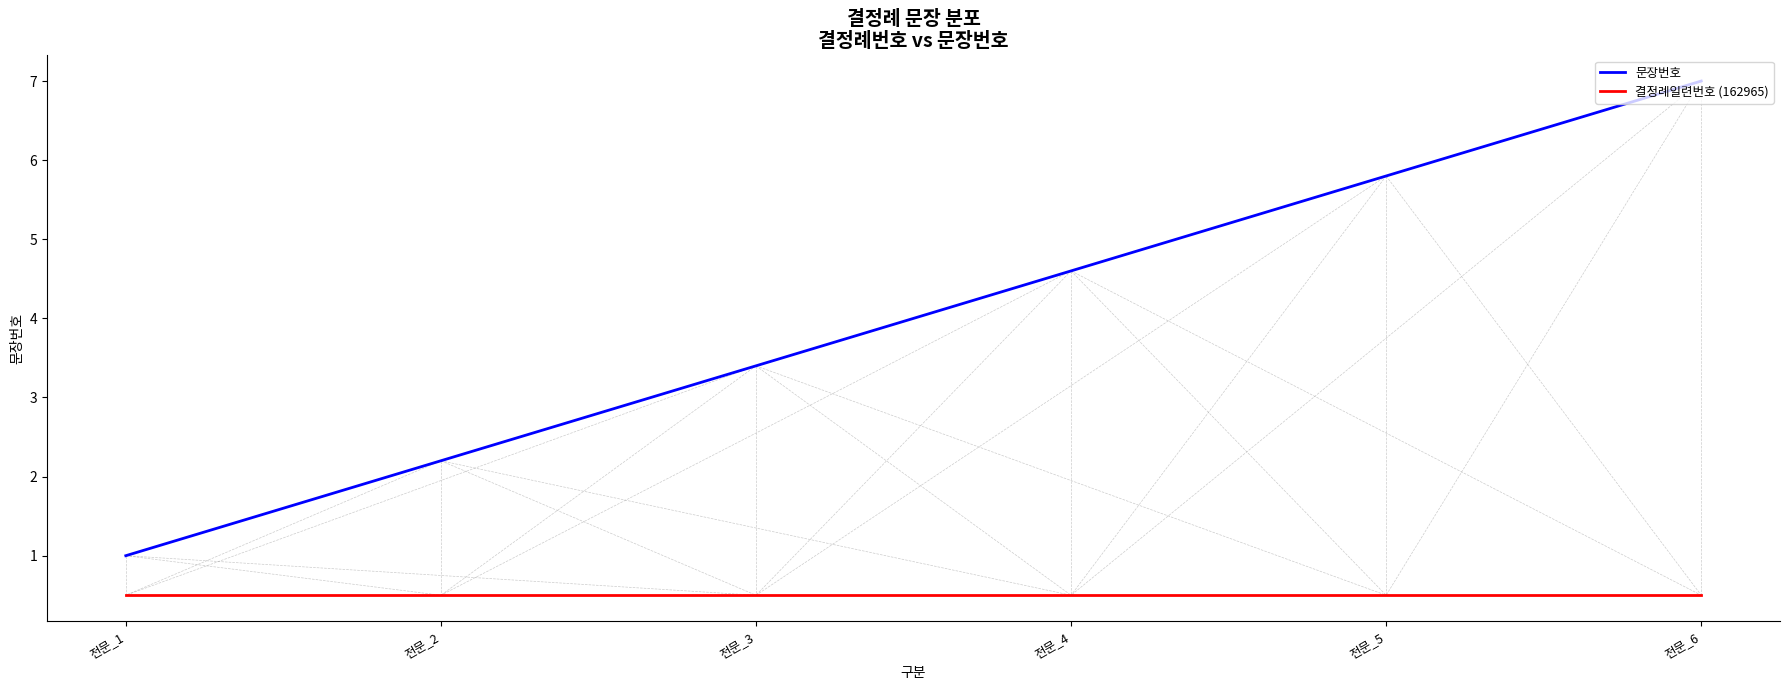

True or false: 문장번호 and 결정례일련번호 (162965) cross at least once.

False